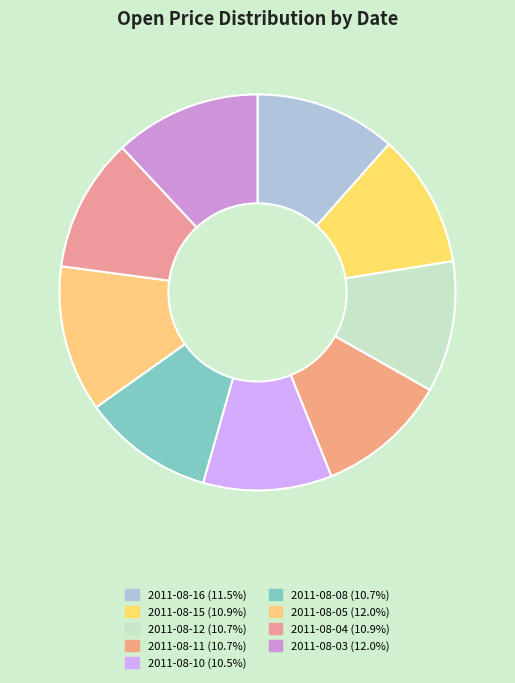

How many slices are in this pie chart?

9